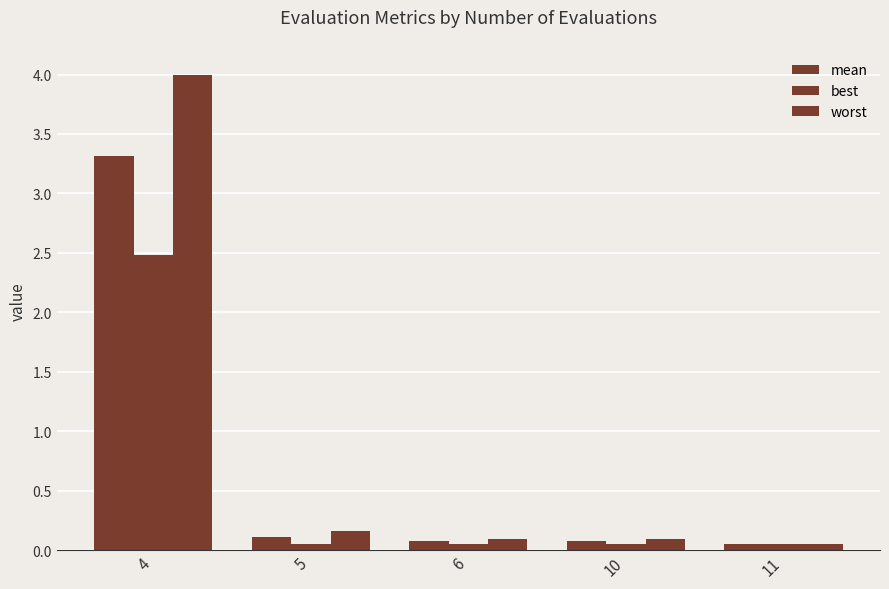

How many distinct data groups are displayed?

3